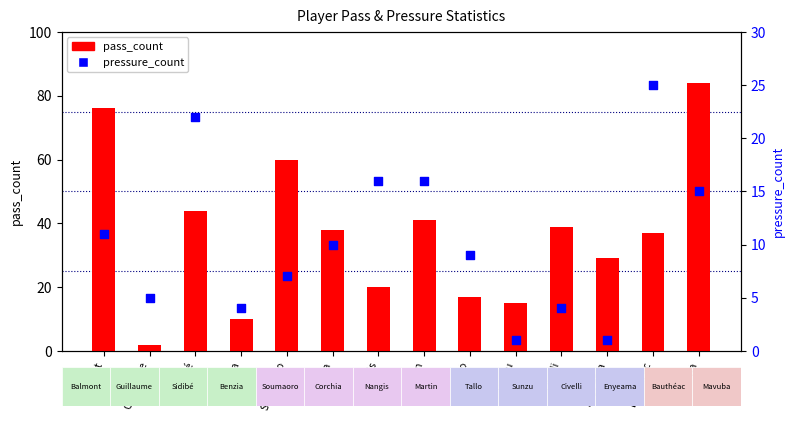

What are all the series names shown in the legend?

pass_count, pressure_count